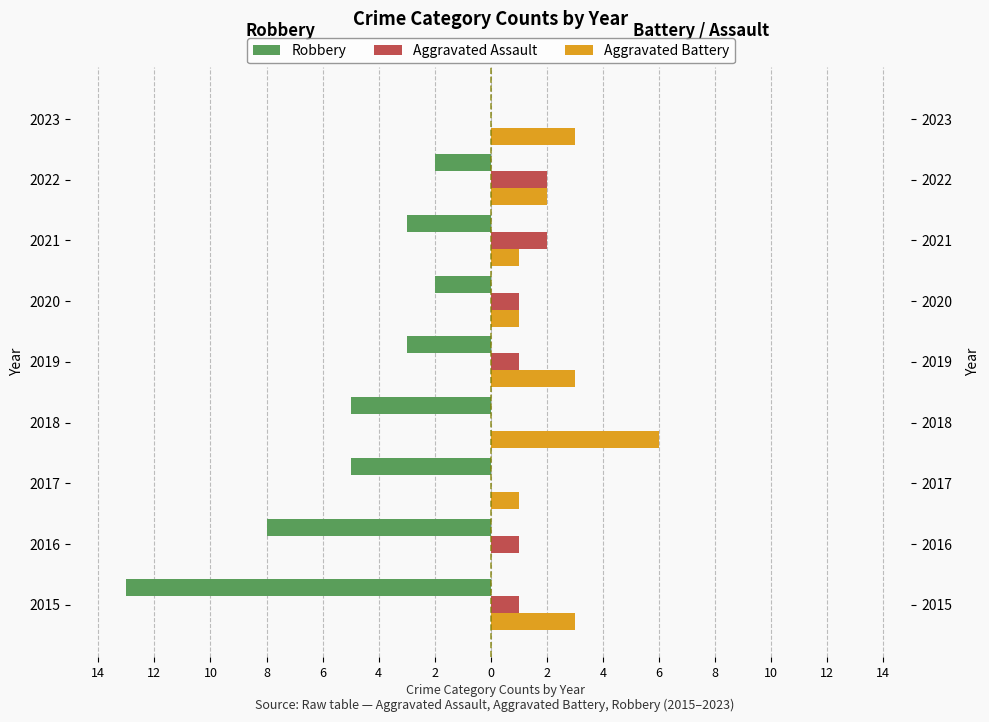

Rank the series at 2016 from highest to lowest value.

Aggravated Assault, Aggravated Battery, Robbery